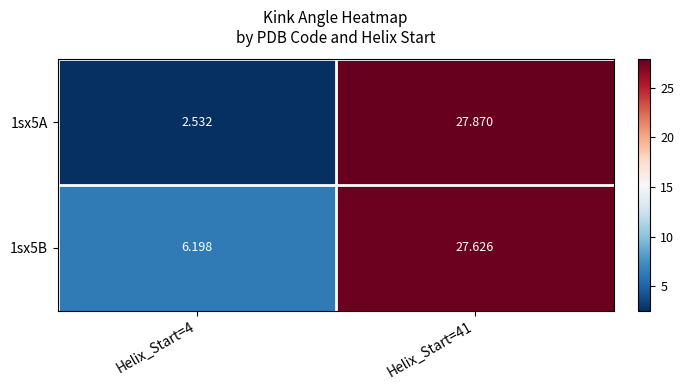

Is the value of 1sx5B at Helix_Start=4 greater than the value of 1sx5A at Helix_Start=41?

No